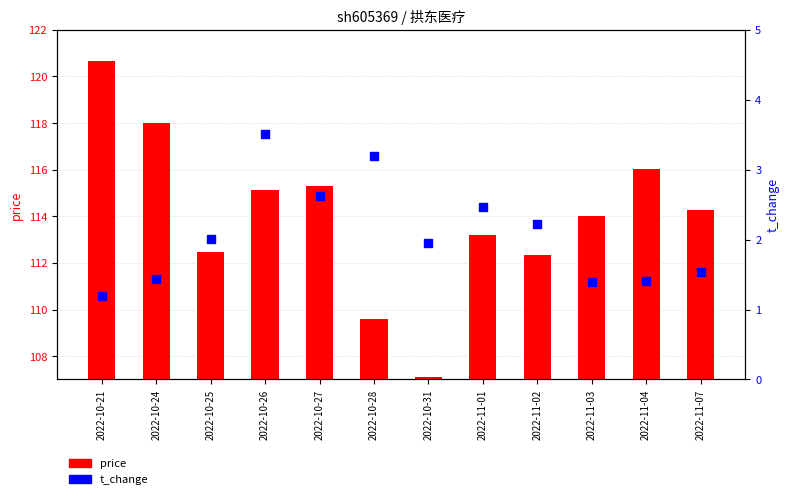

Which series reaches the maximum Y coordinate?

price